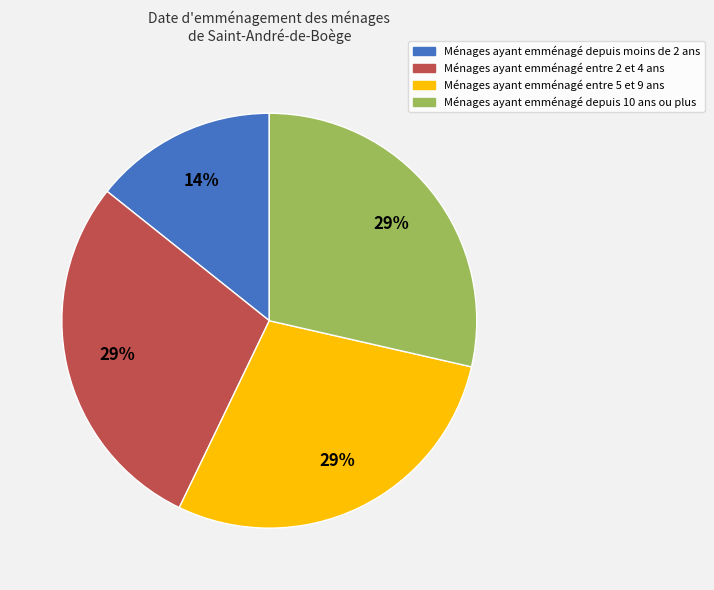

To the nearest percent, what is the combined percentage of Ménages ayant emménagé depuis 10 ans ou plus and Ménages ayant emménagé entre 2 et 4 ans?

57%